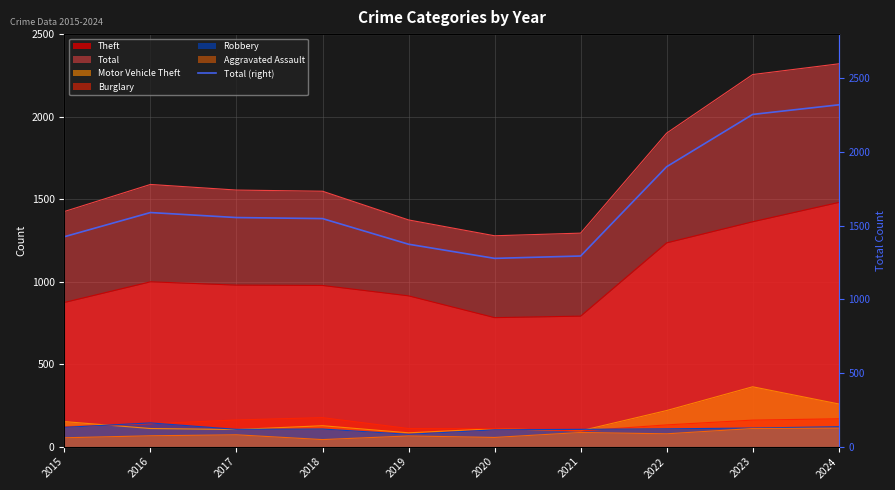

How many lines are shown in the chart?

1